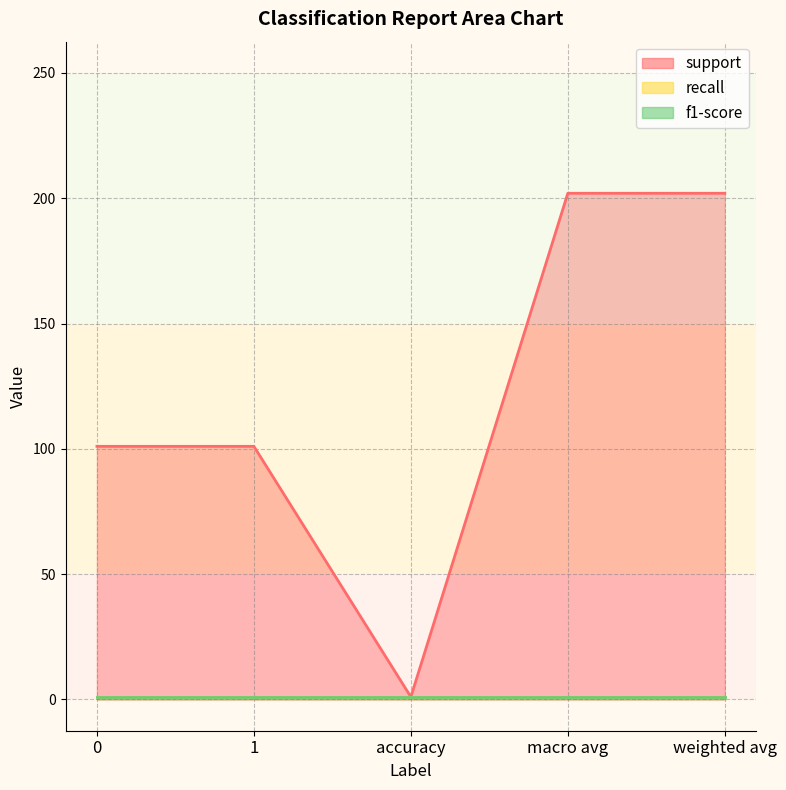

Does the chart have visible grid lines?

Yes